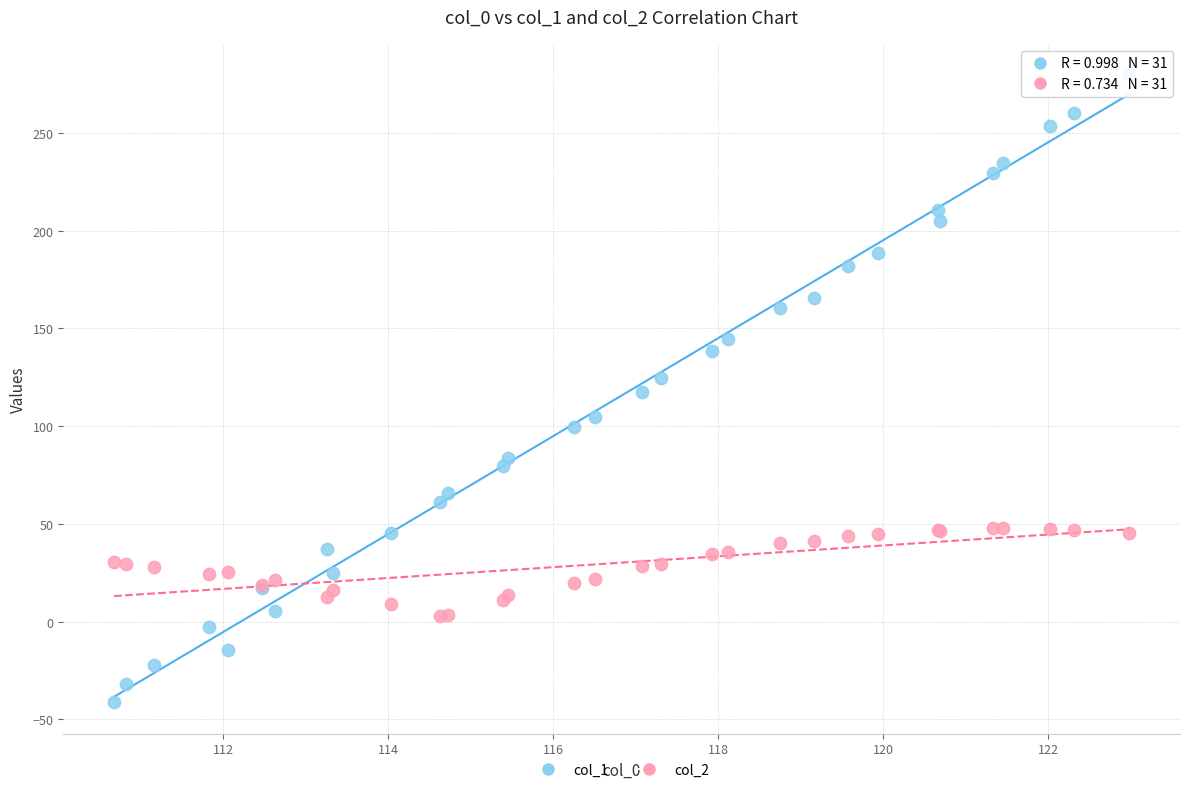

What are all the series names shown in the legend?

col_1, col_2